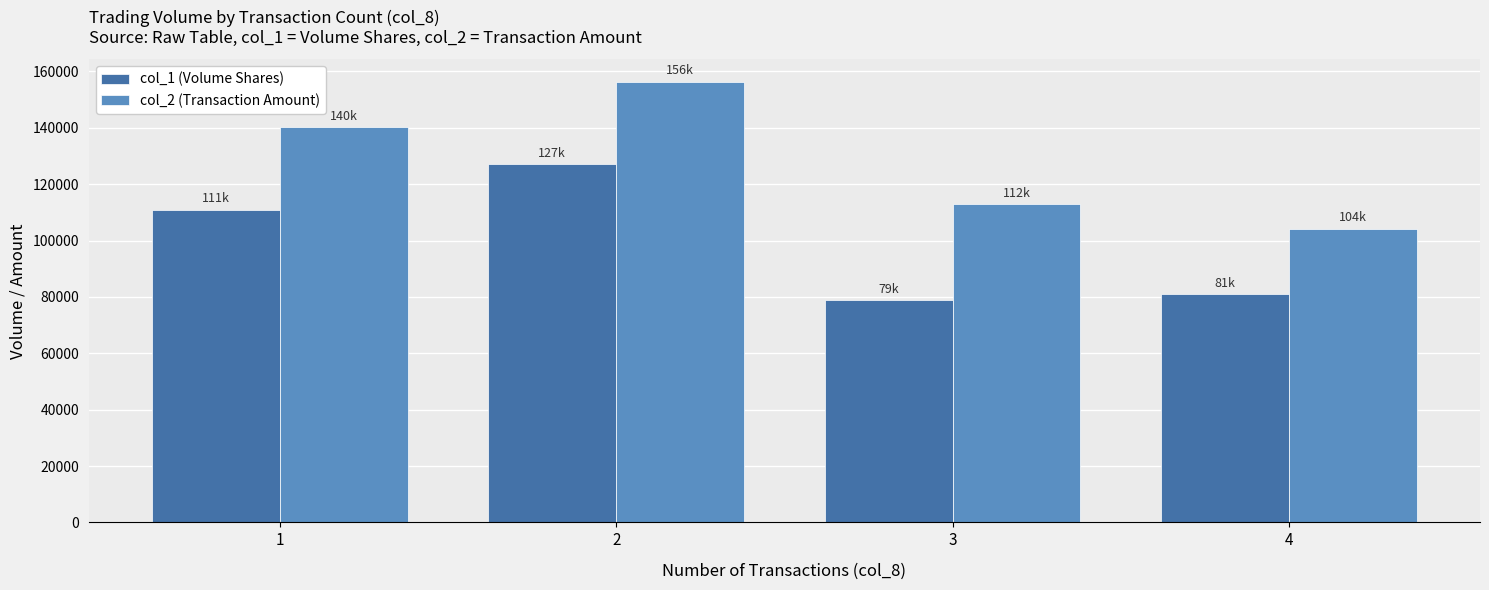

How many series are shown in this chart?

2